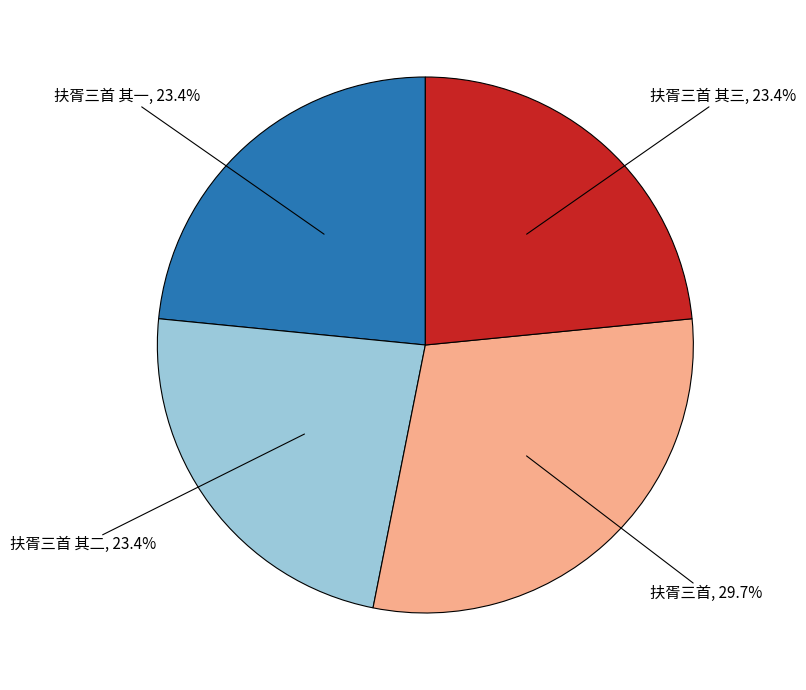

Combined, do 扶胥三首 其三 and 扶胥三首 其一 account for over 50%?

No